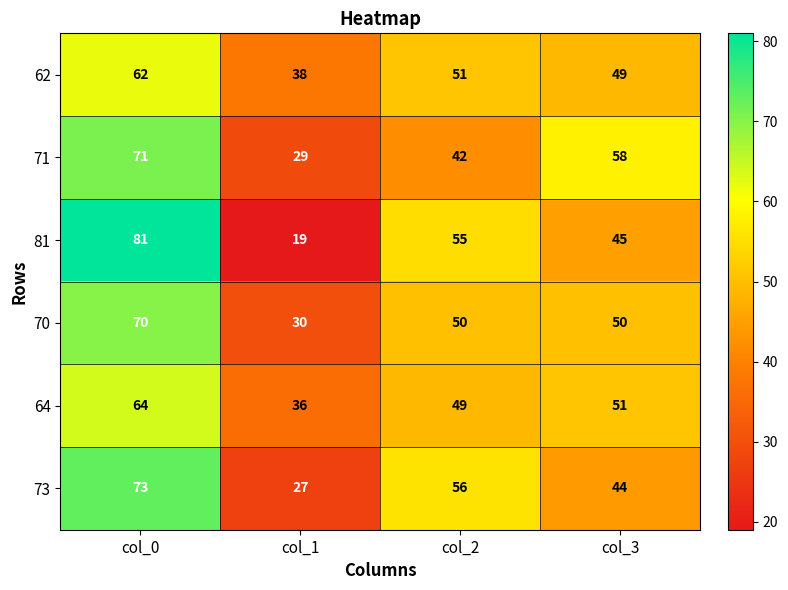

At col_1, list the series in order from smallest to largest.

81, 73, 71, 70, 64, 62